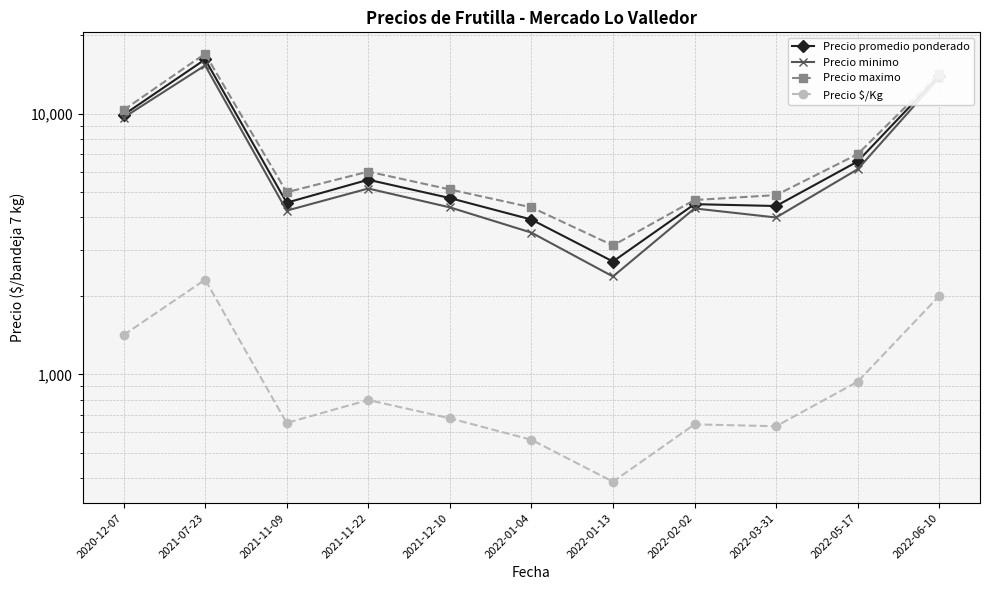

What are all the series names shown in the legend?

Precio promedio ponderado, Precio minimo, Precio maximo, Precio $/Kg